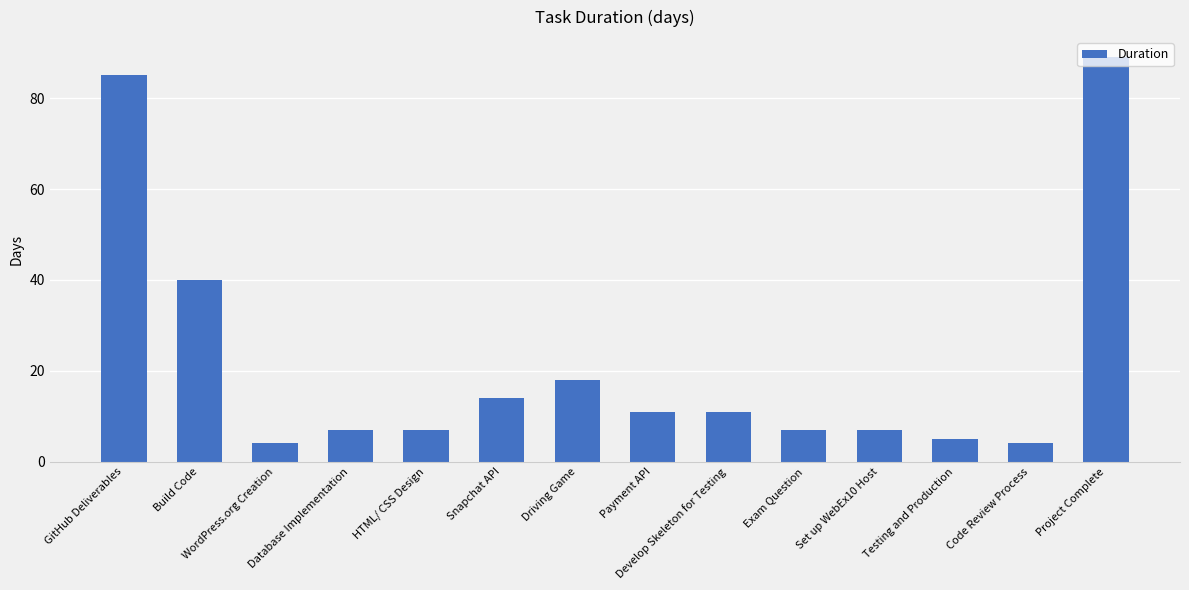

How many series are shown in this chart?

1